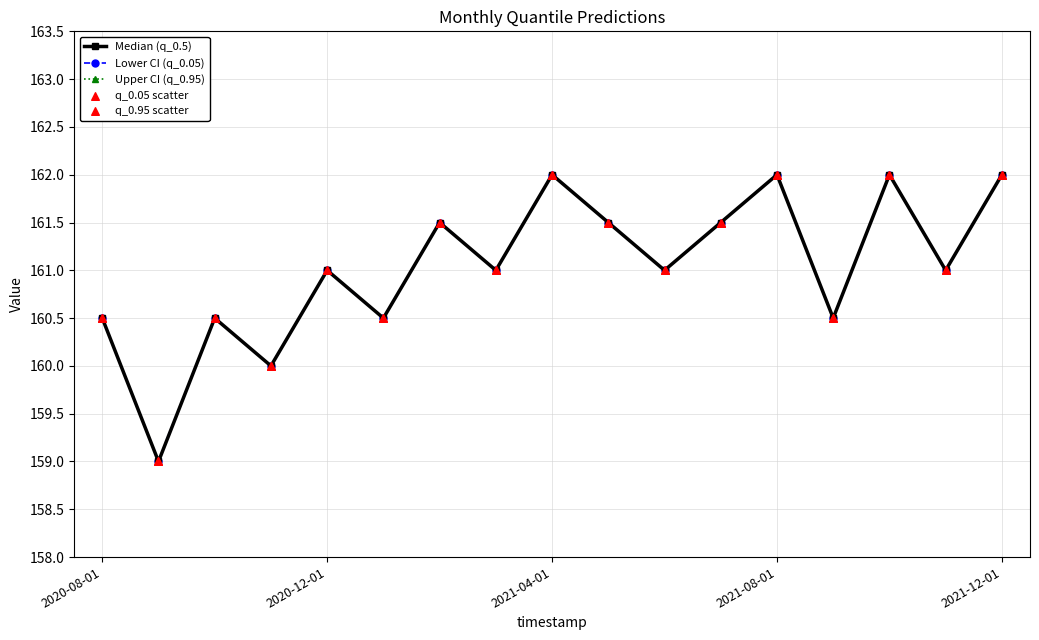

At which category is the sum across all series the highest?

2021-04-01